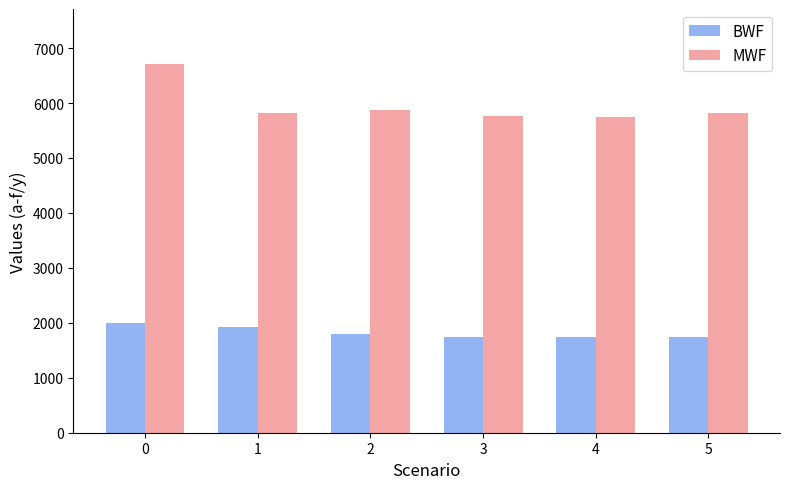

Between 0 and 1, which series saw the biggest shift?

MWF